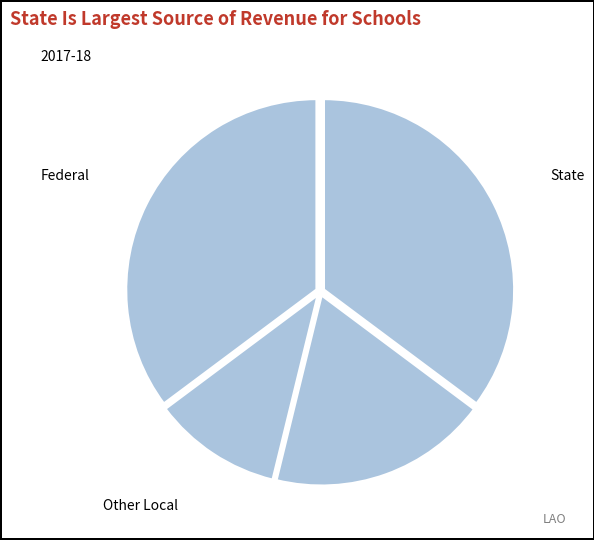

How many slices are in this pie chart?

4